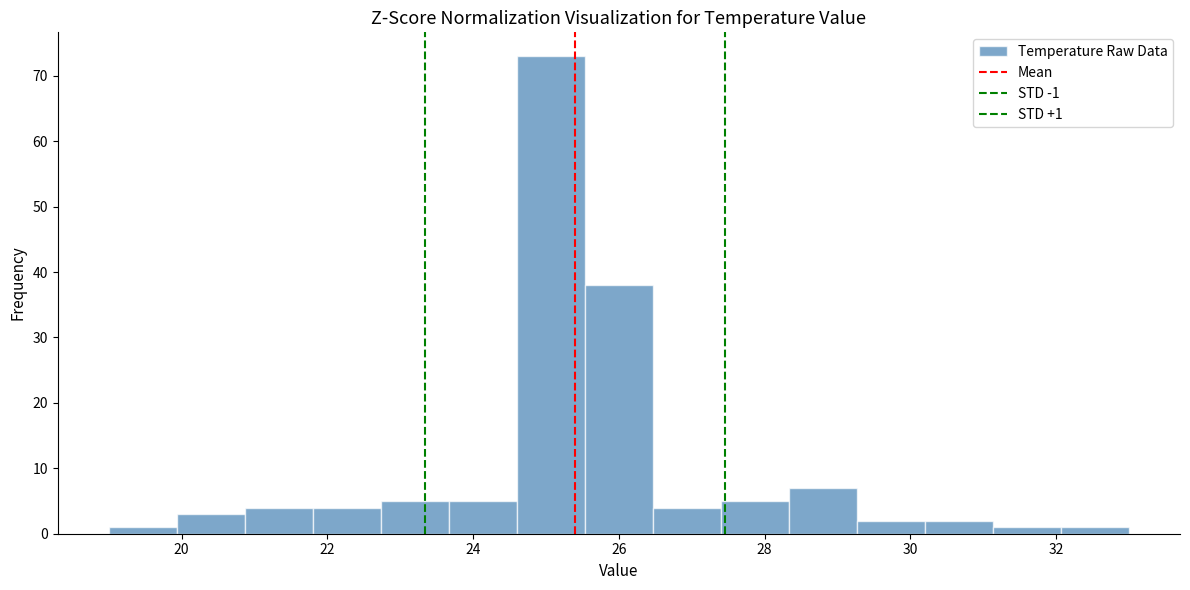

Which range on the x-axis has the tallest bar?

24.6 to 25.6